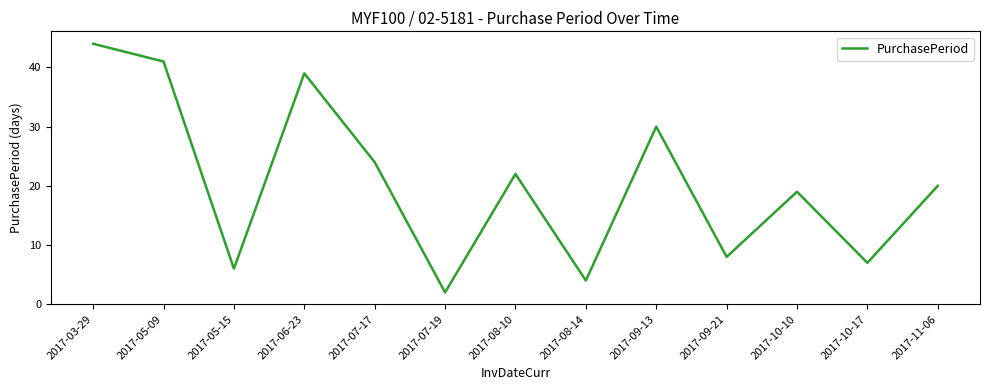

What position from the right is 2017-07-19?

8